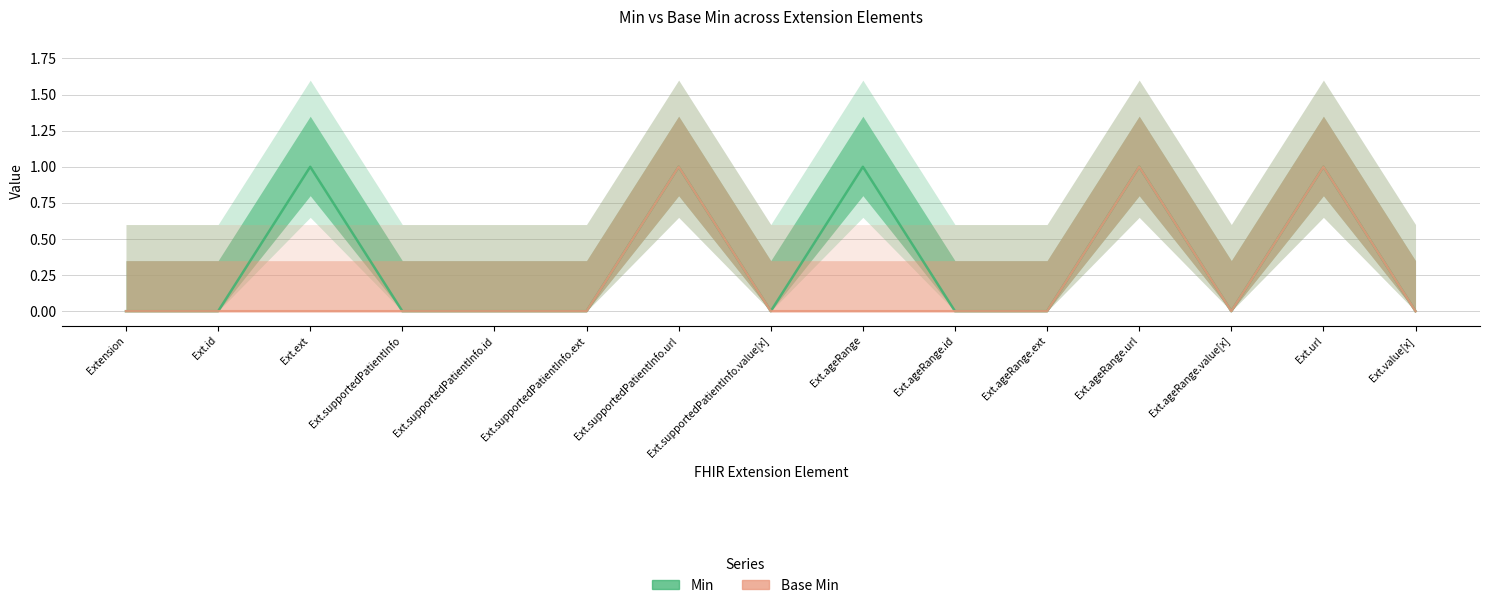

What is the sum of the Min values at Ext.supportedPatientInfo.ext and Ext.supportedPatientInfo.url?

1